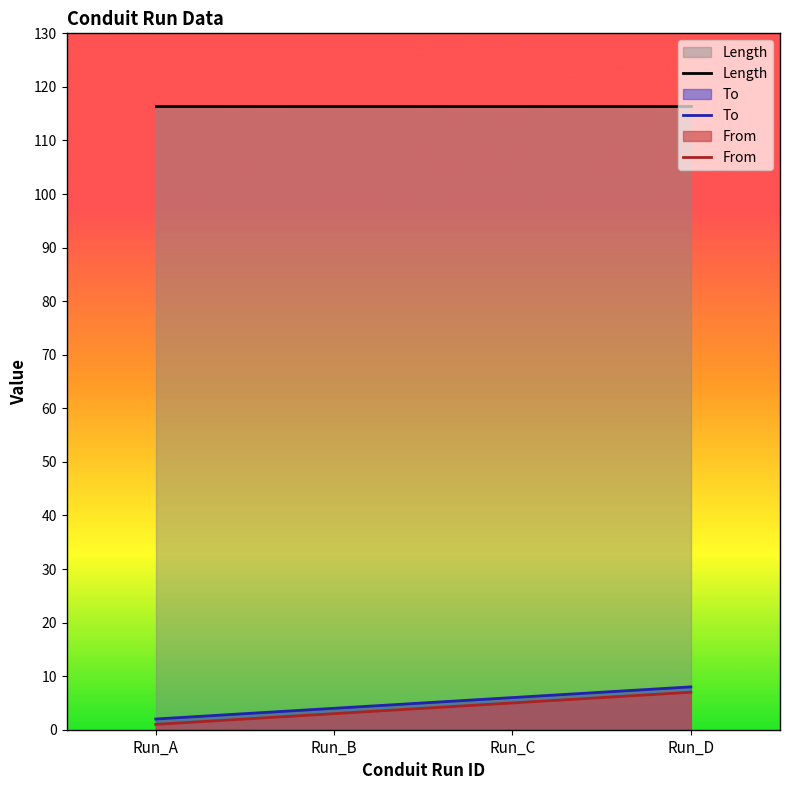

Rank the categories by To value from highest to lowest.

Run_D, Run_C, Run_B, Run_A